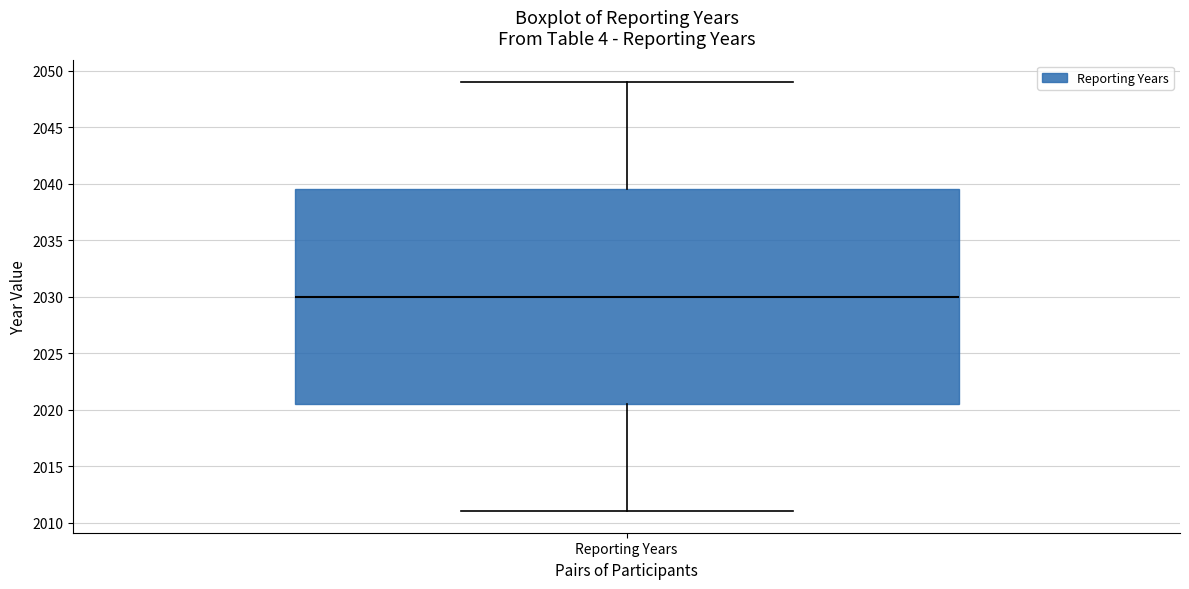

Read this box plot against the y-axis: the position of the median line, the range covered by the box, and the ends of both whiskers. The values are not printed on the chart, so give them approximately, as read against the axis.

median 2030.0, box 2020.5 to 2039.5, whiskers 2011.0 to 2049.0